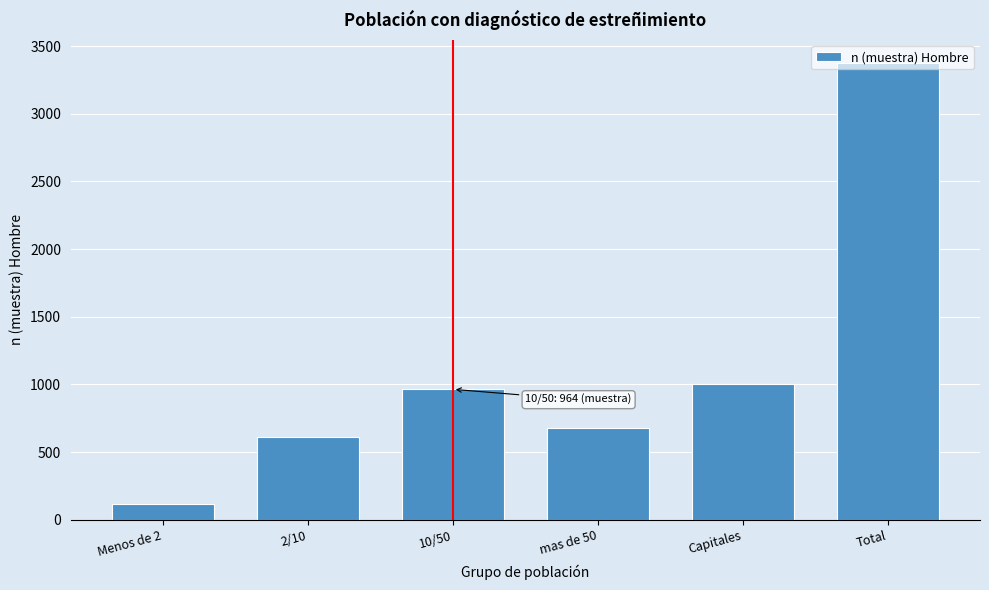

What is the greatest value displayed?

3376